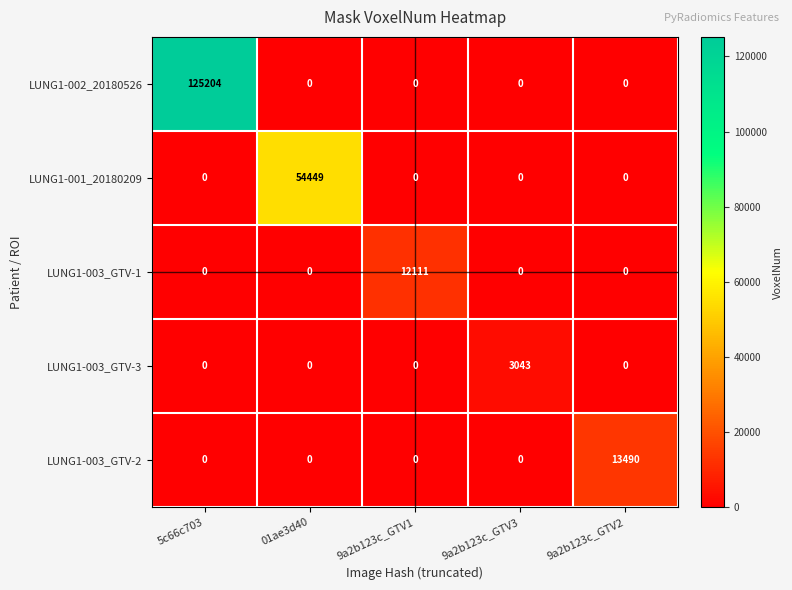

Between 9a2b123c_GTV1 and 9a2b123c_GTV2, which series saw the biggest shift?

LUNG1-003_GTV-2